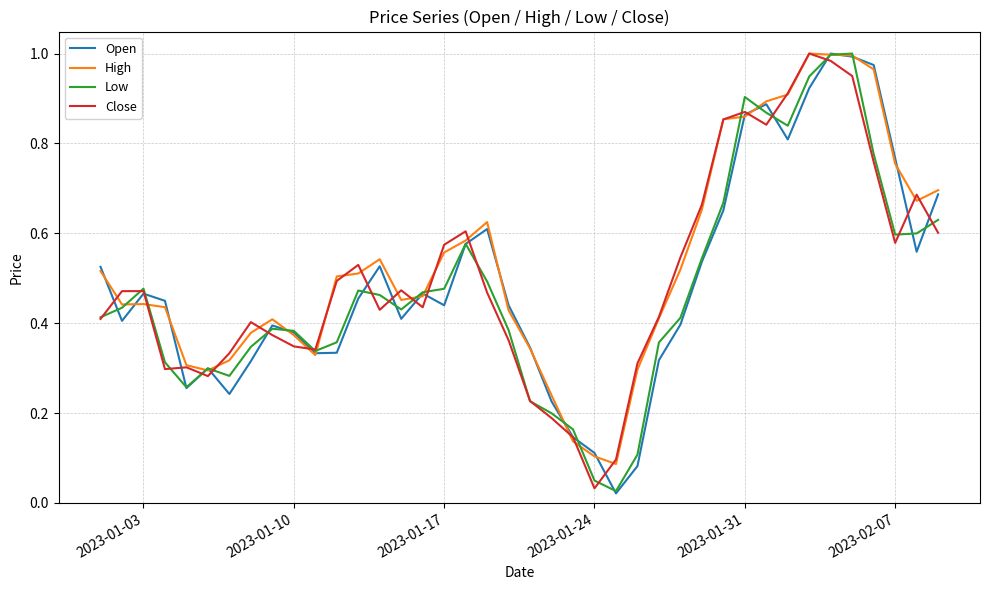

How many interior local peaks does the High series have?

5